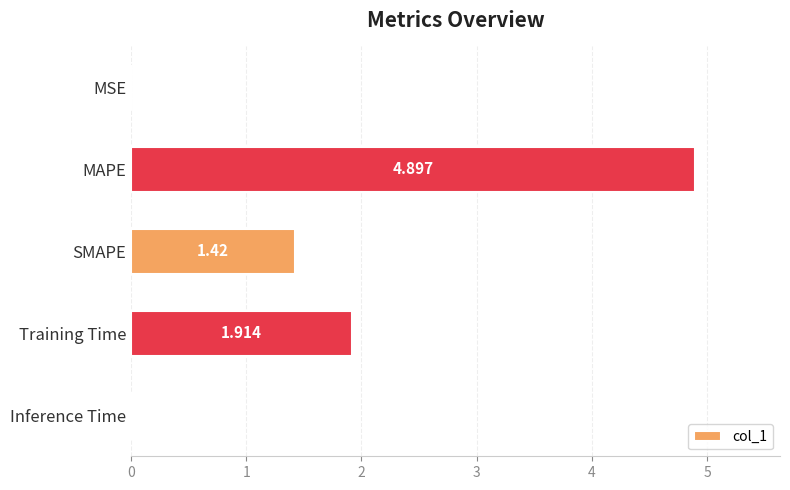

At which label is the value closest to 2?

Training Time